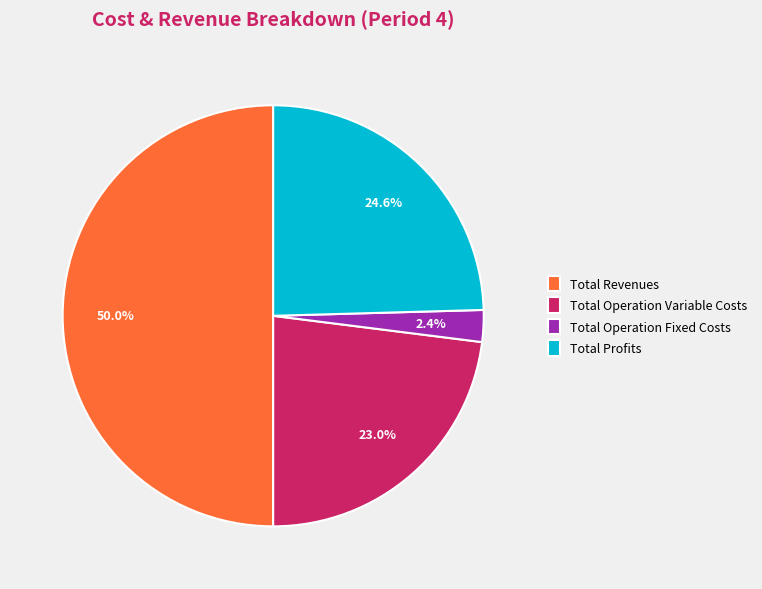

Which category has the biggest portion of the pie?

Total Revenues